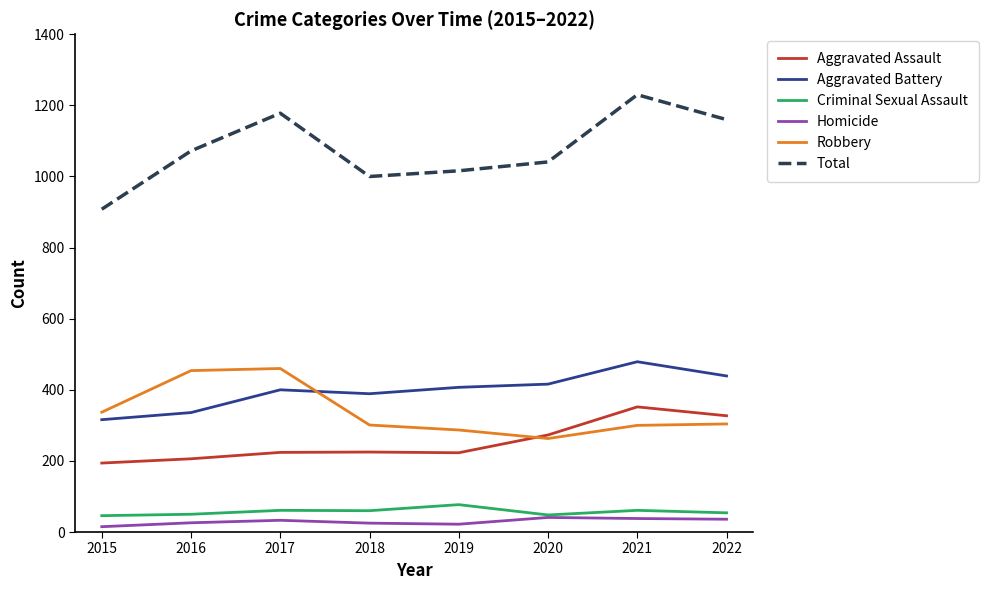

Which series has the largest range (max minus min)?

Total